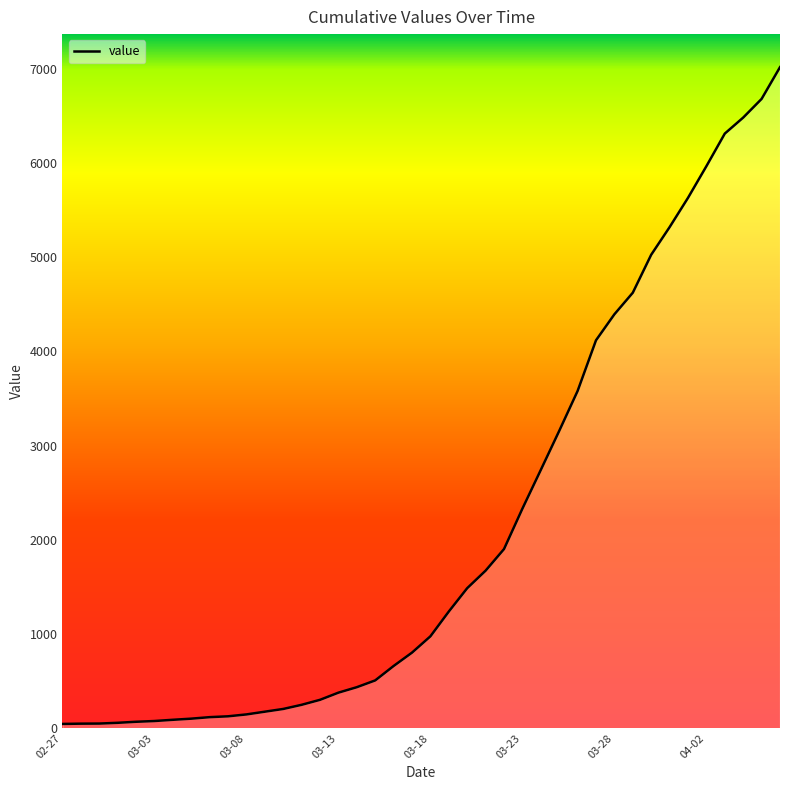

What is the difference between the maximum and minimum values?

6971